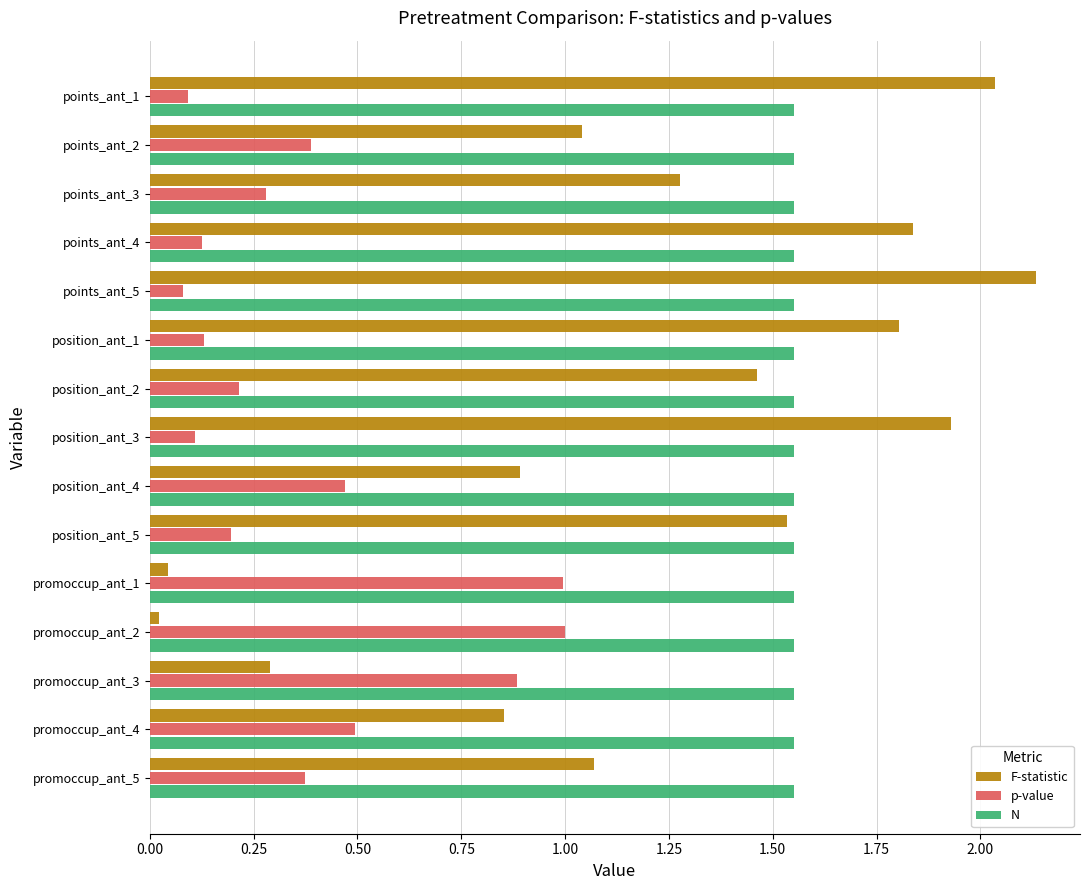

Between promoccup_ant_2 and promoccup_ant_5, which series saw the biggest shift?

F-statistic